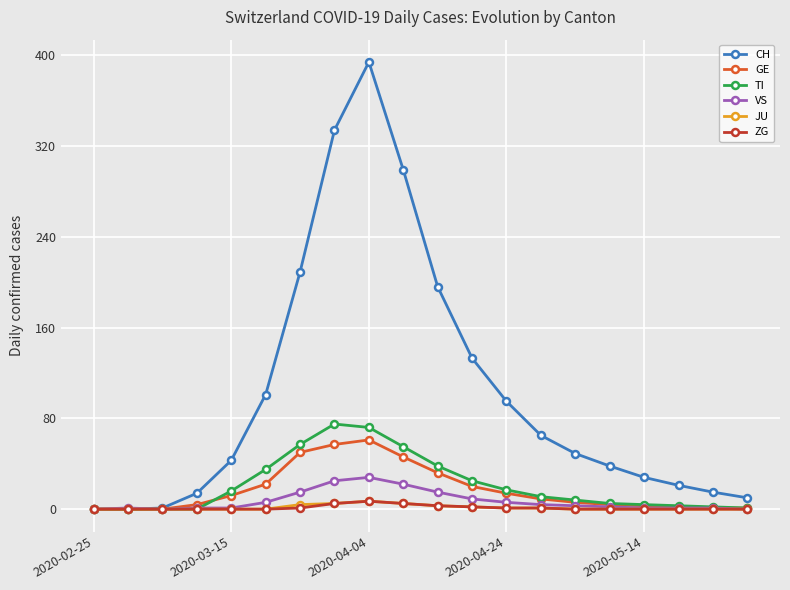

How many data points in VS are less than 3?

10